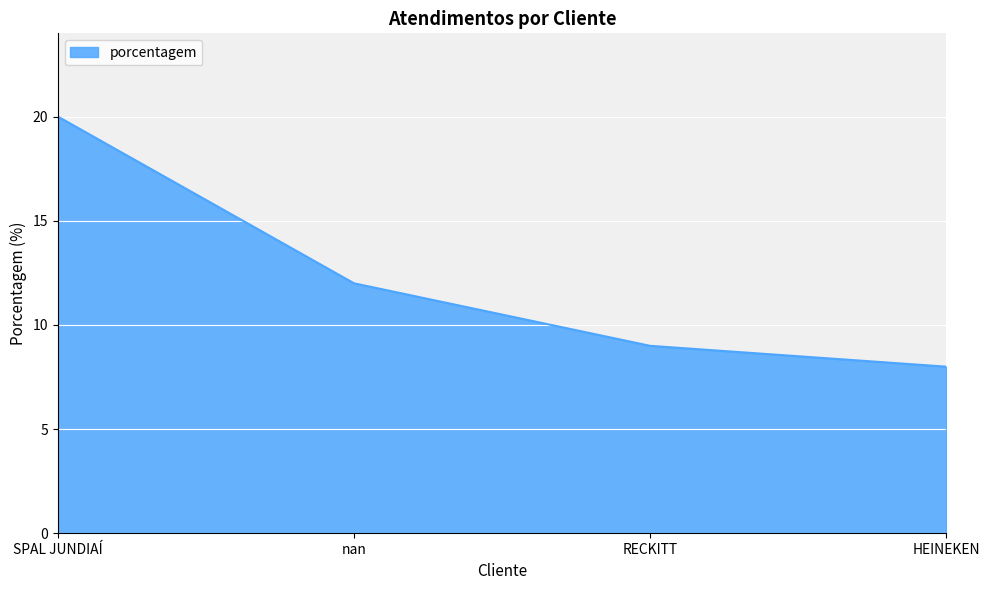

Between nan and SPAL JUNDIAÍ, which is larger?

SPAL JUNDIAÍ